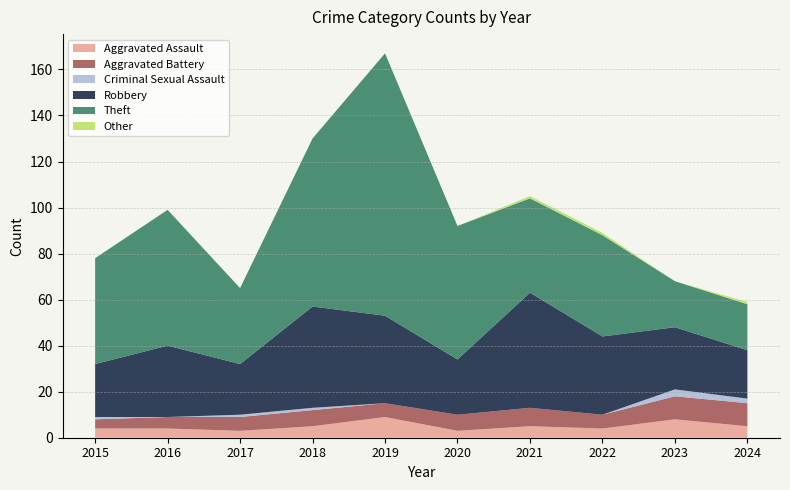

Reading left to right, extract all data points from this chart.

Aggravated Assault: 4	4	3	5	9	3	5	4	8	5
Aggravated Battery: 4	5	6	7	6	7	8	6	10	10
Criminal Sexual Assault: 1	0	1	1	0	0	0	0	3	2
Robbery: 23	31	22	44	38	24	50	34	27	21
Theft: 46	59	33	73	114	58	41	44	20	20
Other: 0	0	0	0	0	0	1	1	0	1